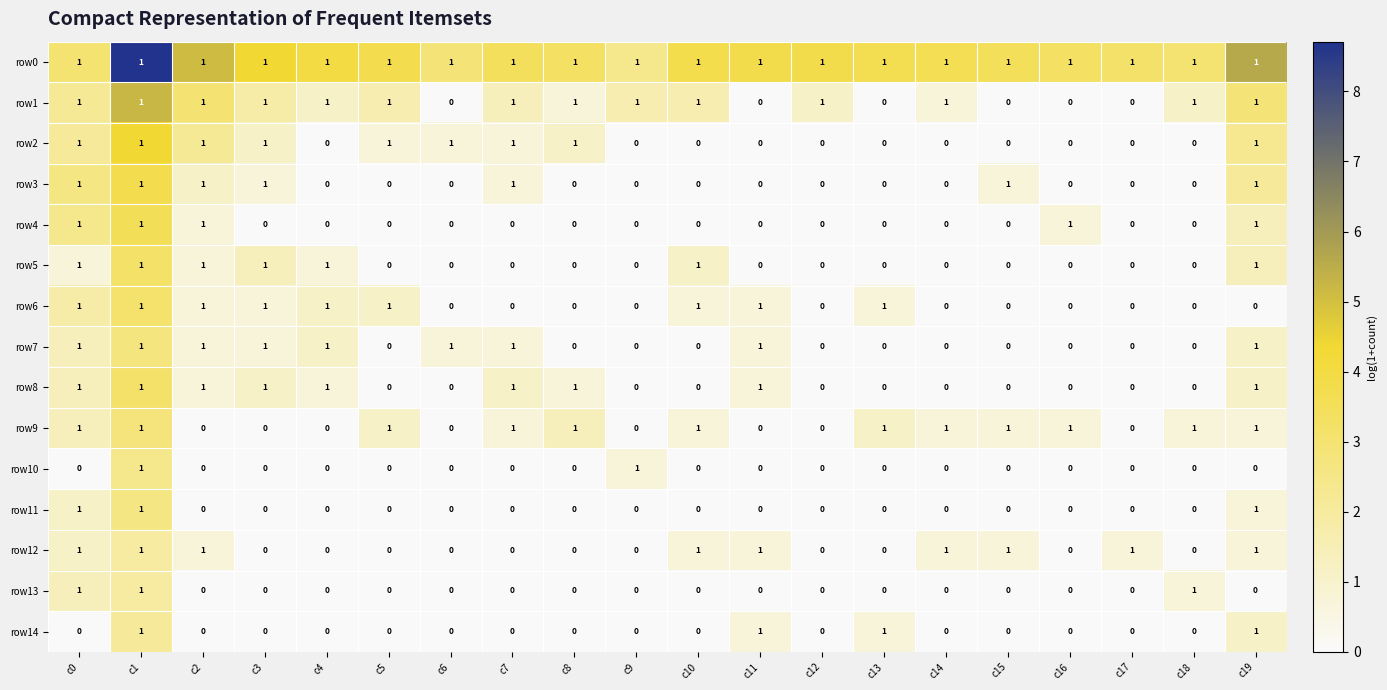

The row12 series shows 1 at c1. True or false?

True